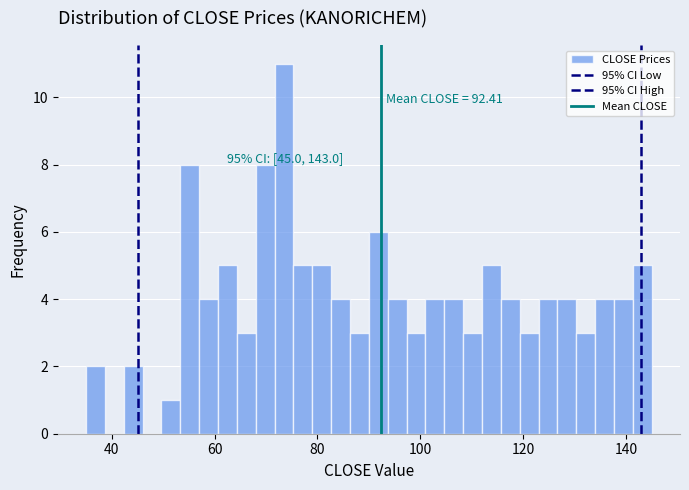

Around what value on the x-axis is the tallest bar? Give the approximate position of its centre, as read against the axis.

74